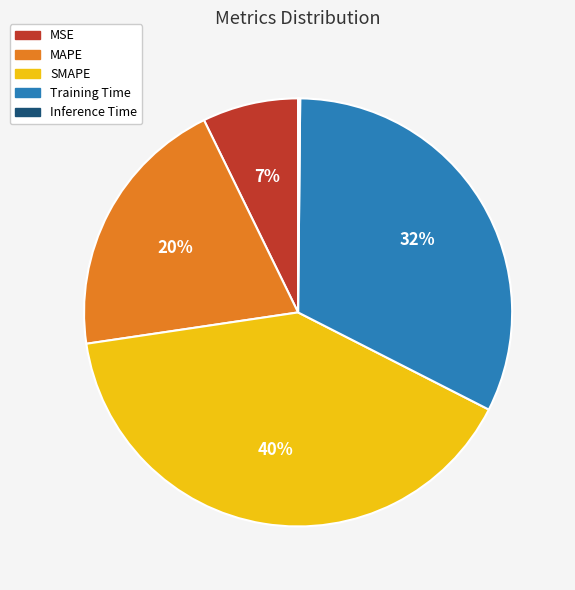

Do Training Time and SMAPE together represent more than half of the pie?

Yes